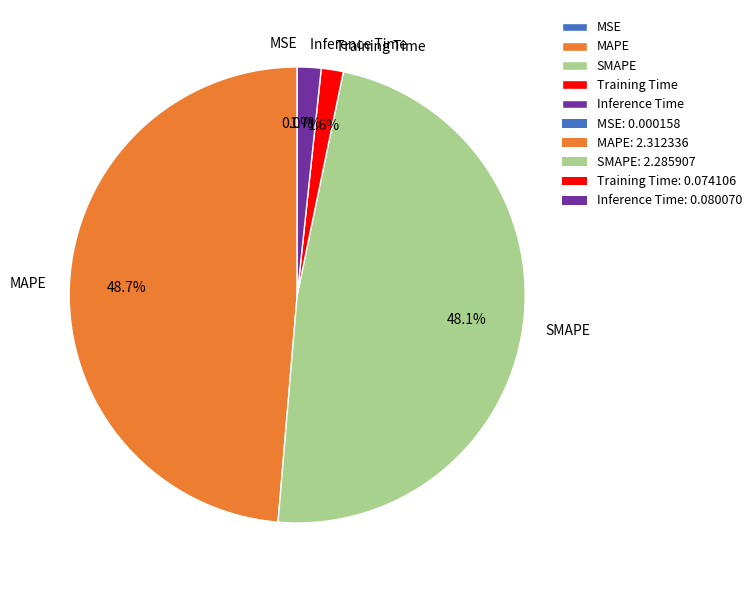

To the nearest percent, what percentage of the pie is SMAPE?

48%